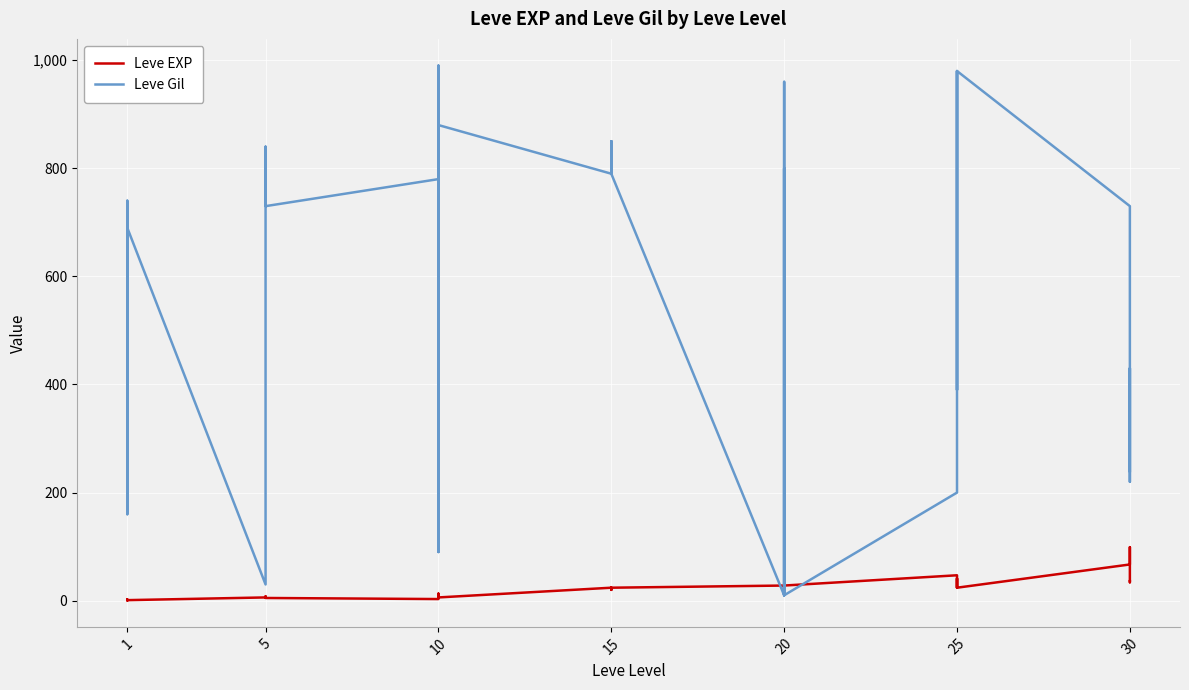

Rank the series by their average value, from lowest to highest.

Leve EXP, Leve Gil